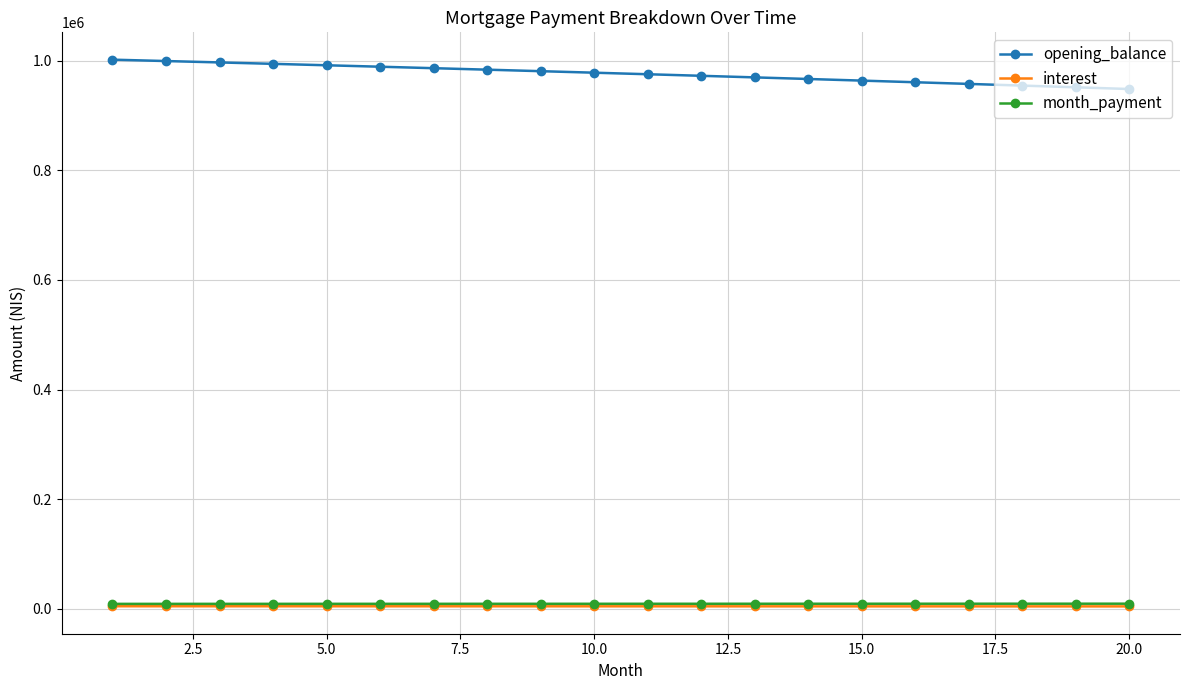

True or false: opening_balance and interest intersect in this chart.

False